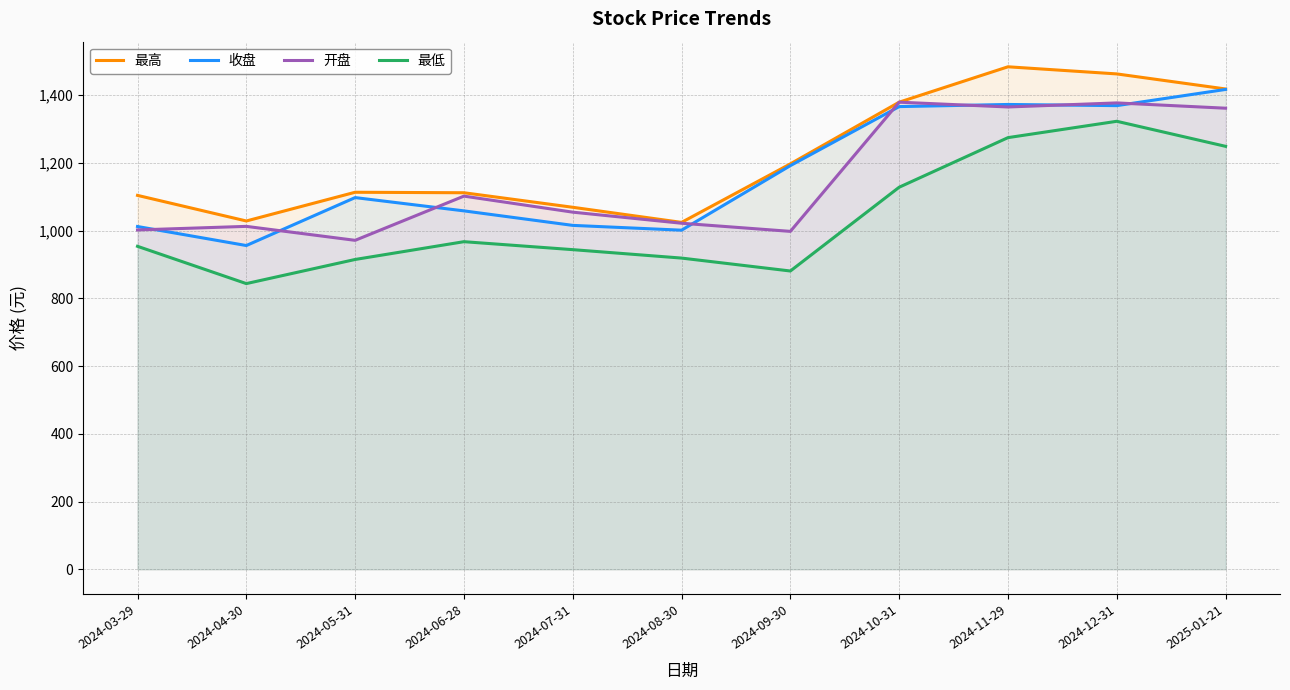

Is the value of 开盘 at 2024-07-31 greater than the value of 最高 at 2024-03-29?

No